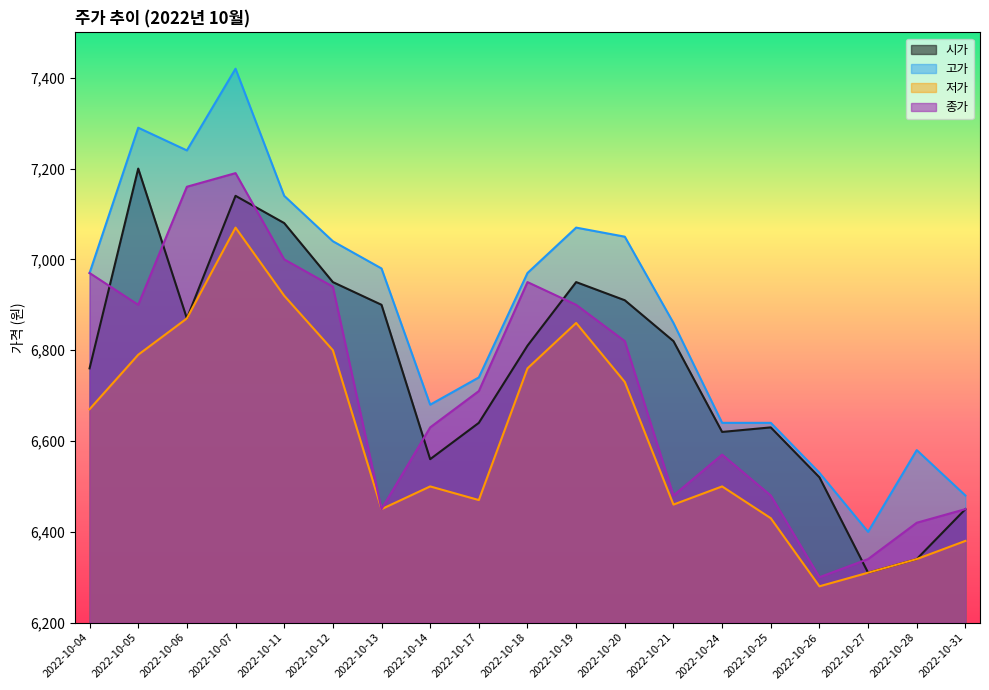

True or false: 저가 and 고가 cross at least once.

False